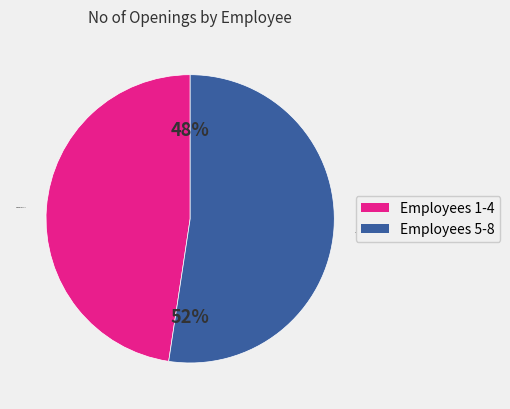

Is it true that Employees 5-8 is 52% of the pie?

True